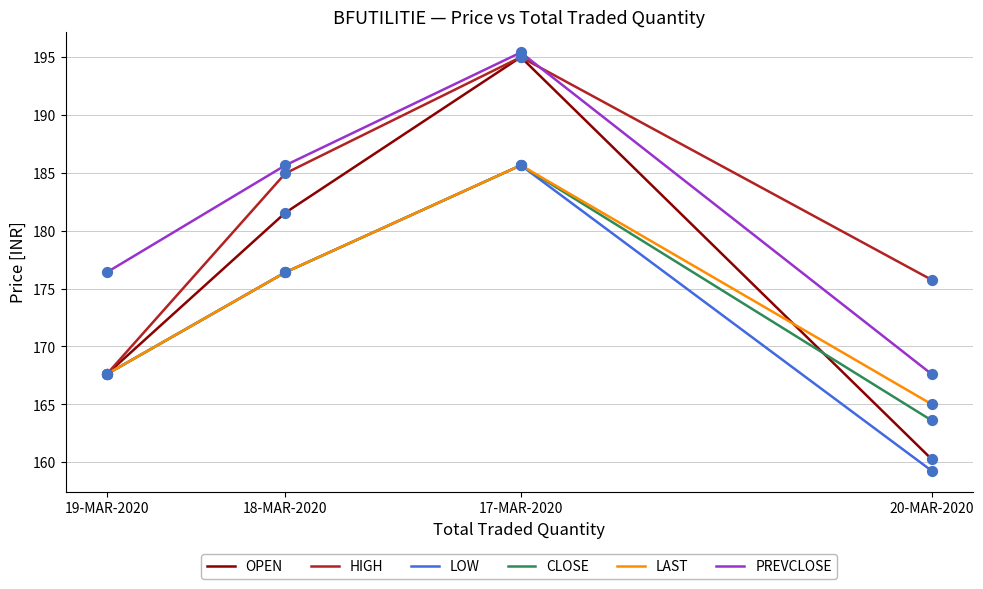

Which series has the widest spread of values?

OPEN